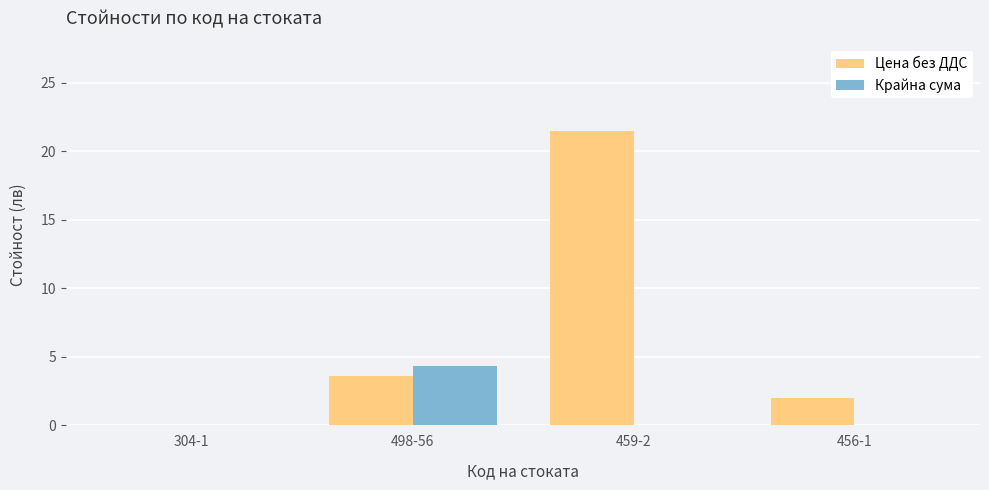

At which category is the sum across all series the highest?

459-2